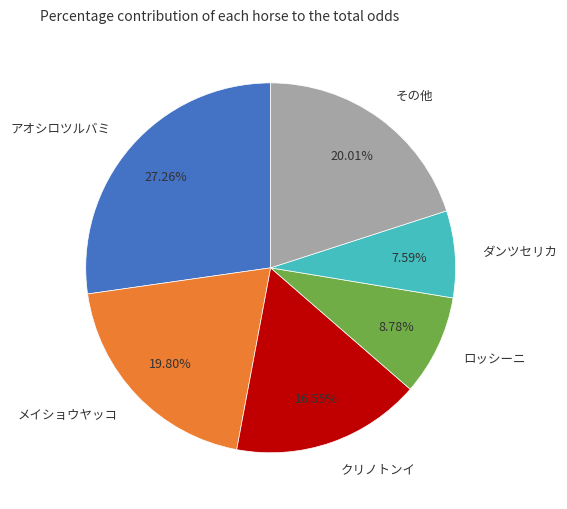

Is the sum of メイショウヤッコ and クリノトンイ greater than half?

No